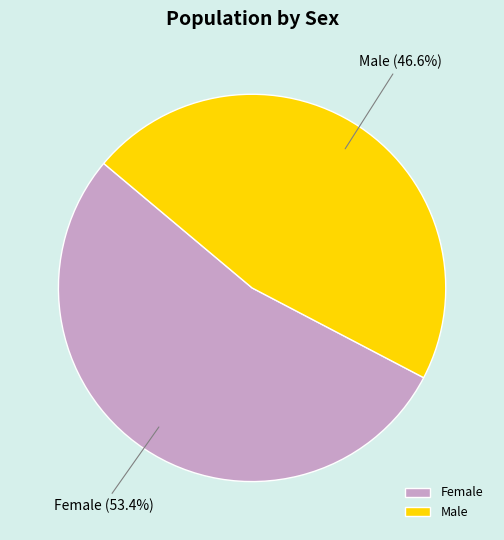

What portion of the pie excludes Male?

53.4%